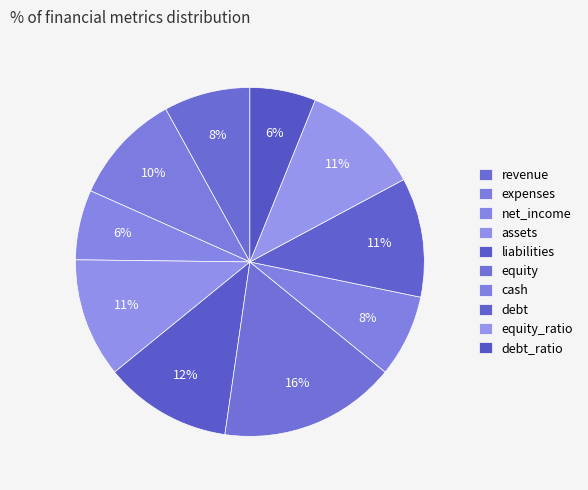

How many slices are in this pie chart?

10